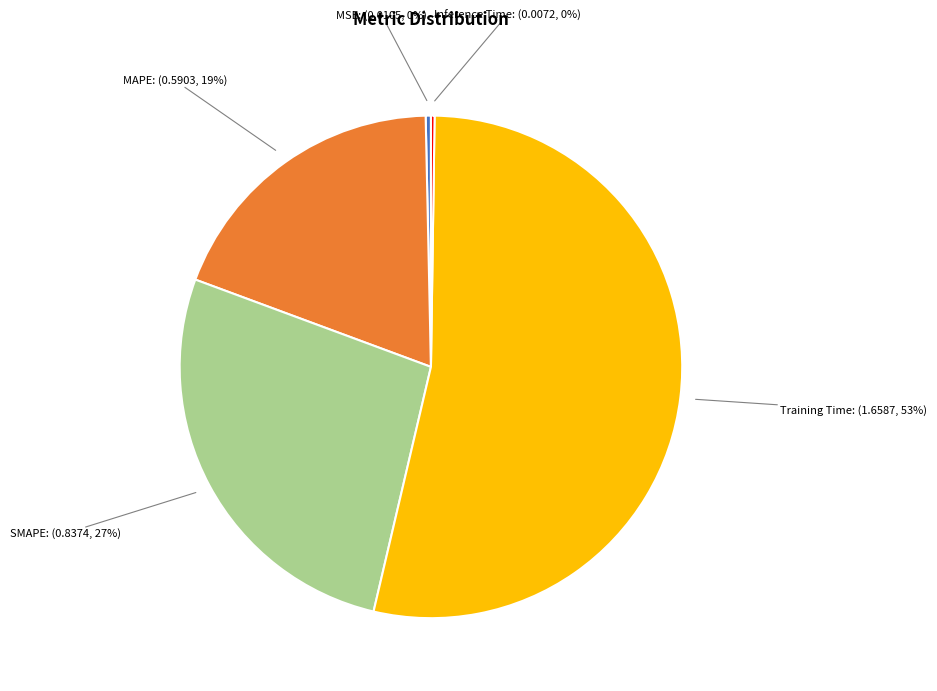

Is there a majority slice in this chart?

Yes